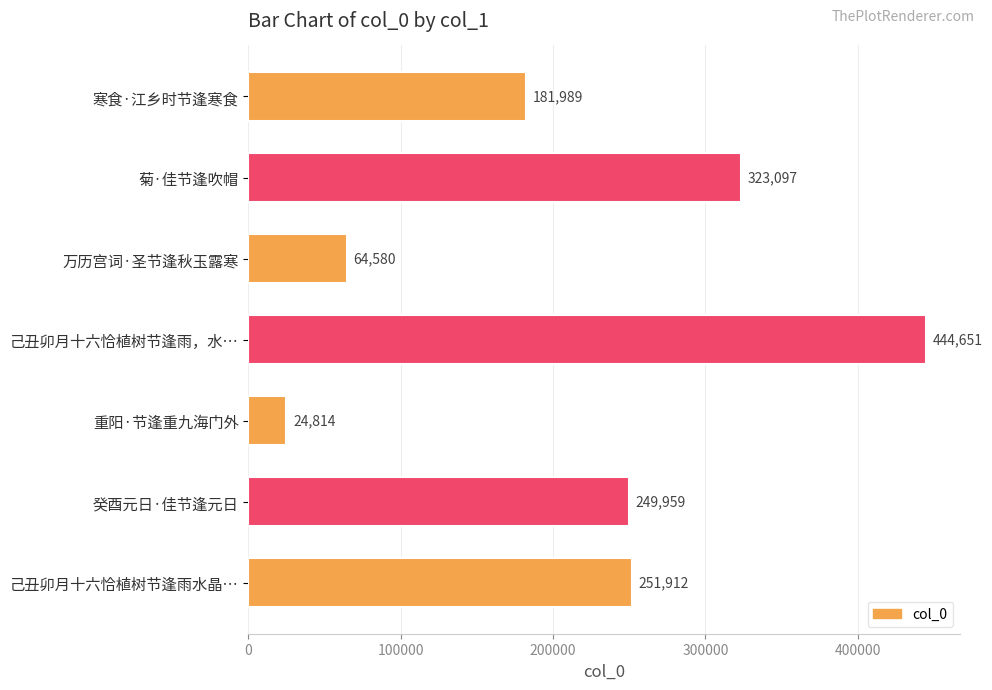

Which has a higher value, 己丑卯月十六恰植树节逢雨，水… or 寒食·江乡时节逢寒食?

己丑卯月十六恰植树节逢雨，水…